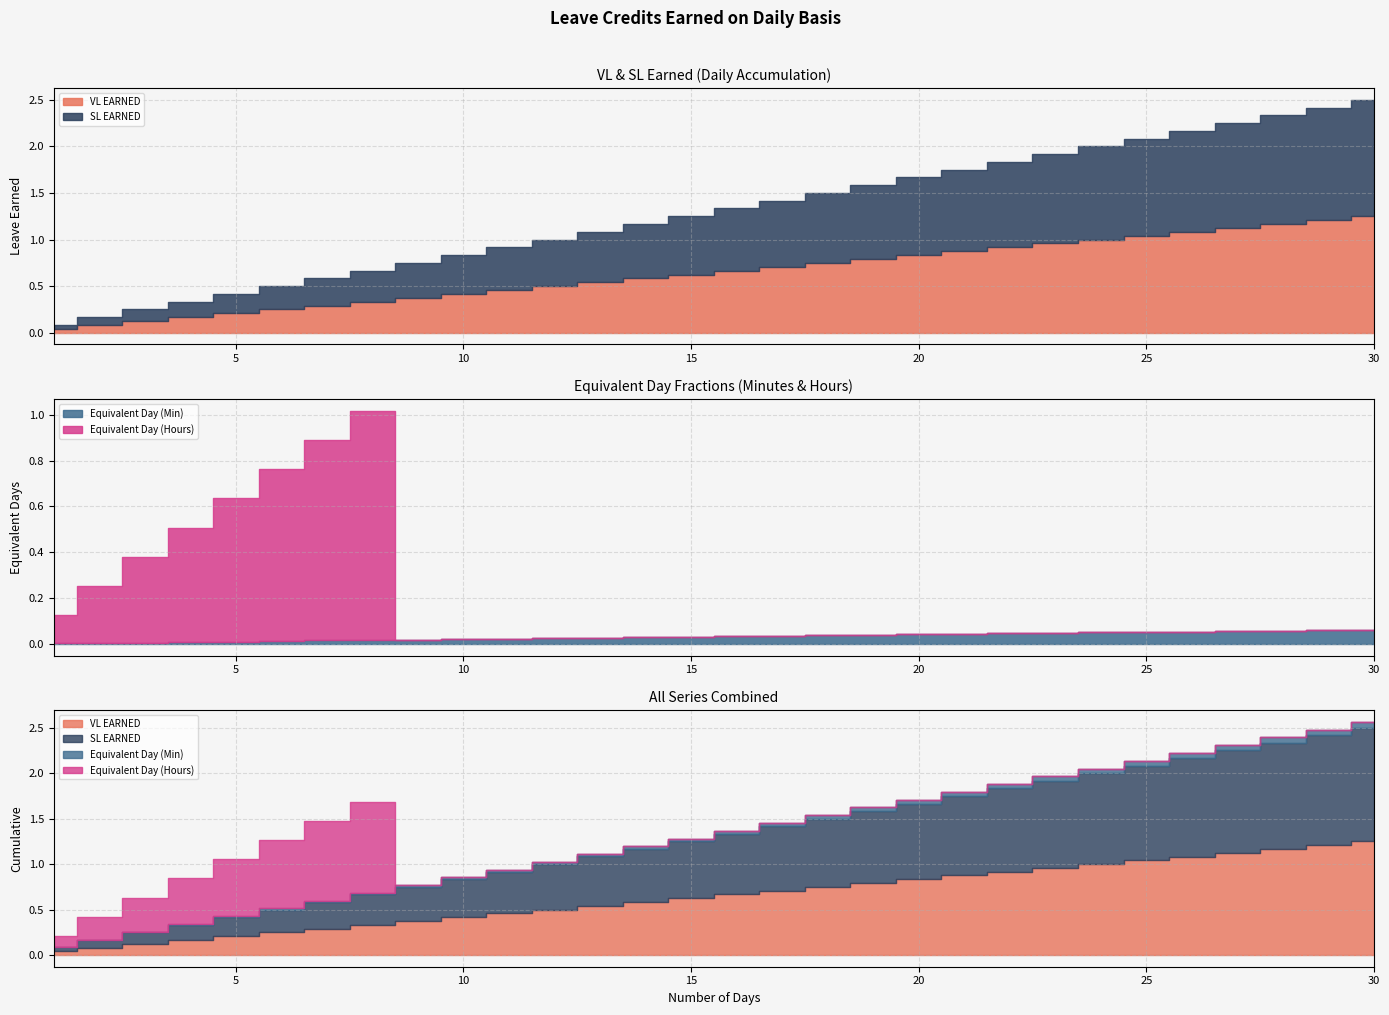

At how many categories does at least one series exceed 0?

30